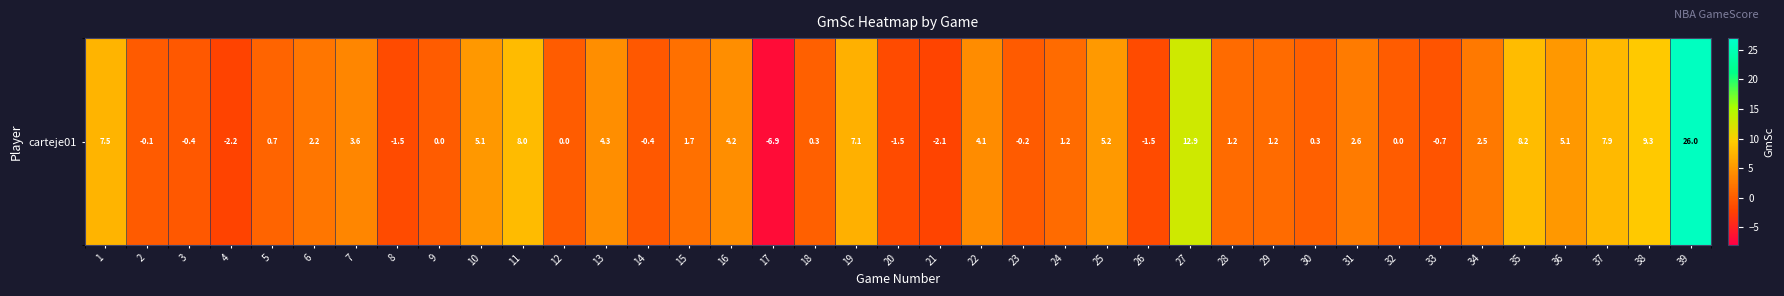

Which has a higher value, 39 or 19?

39